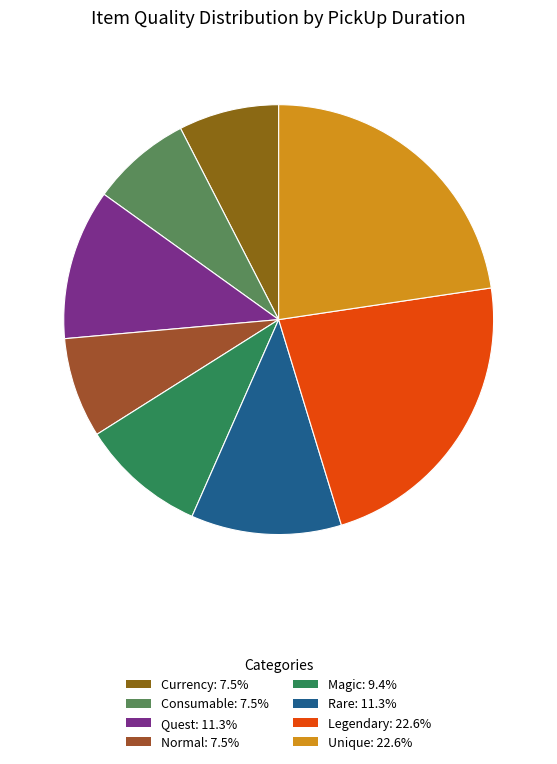

Is Legendary the majority of the pie?

No